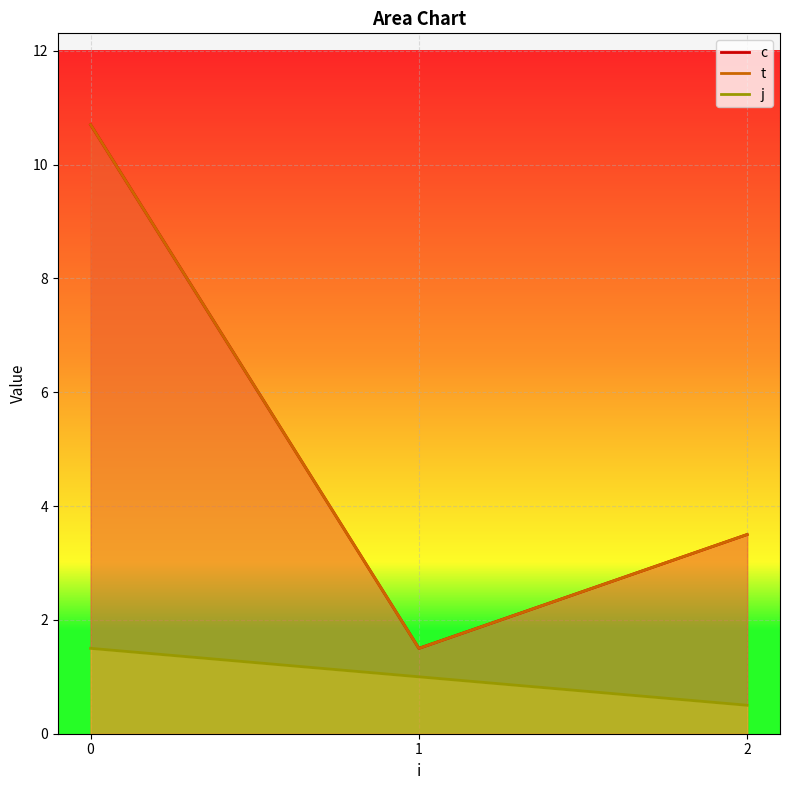

True or false: c and t cross at least once.

False